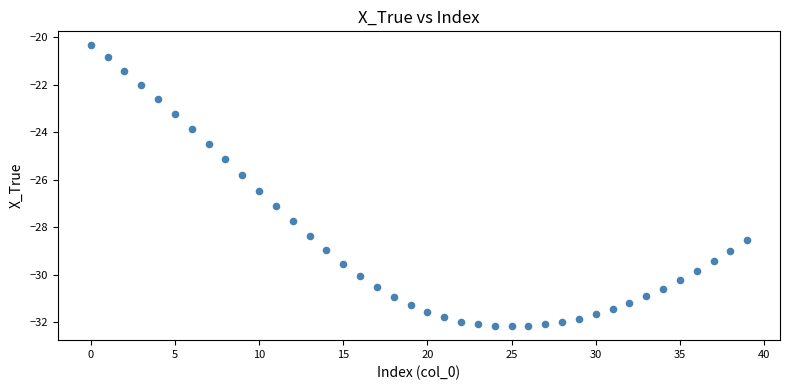

What Y value in the scatter plot is closest to -26?

-25.8